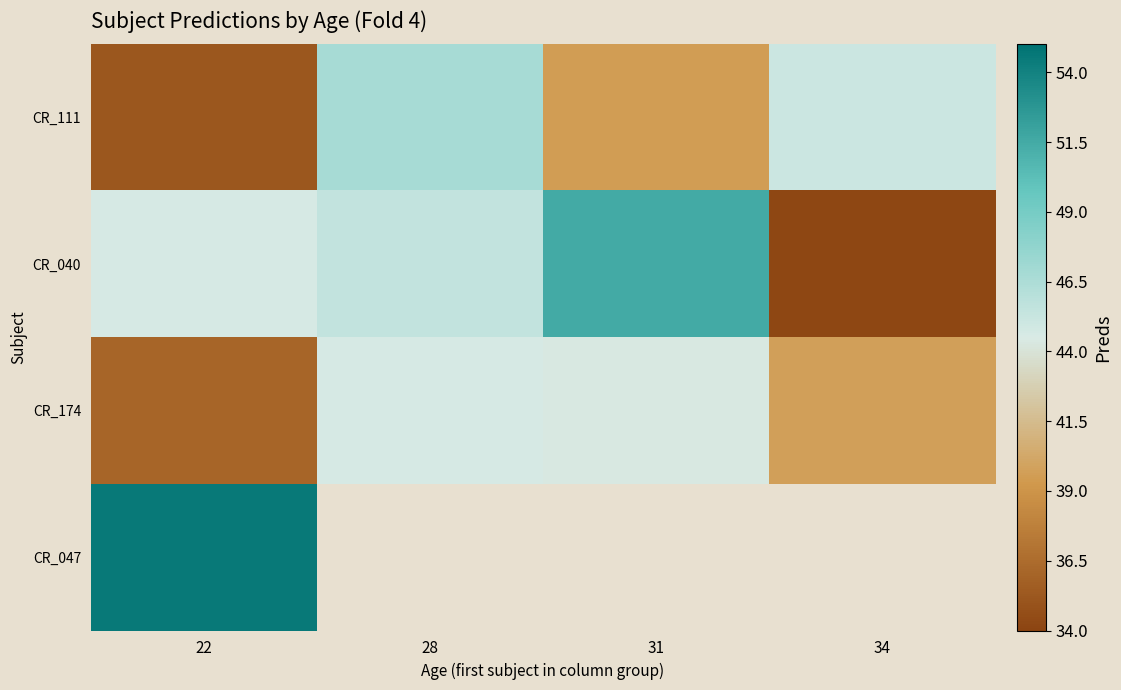

At how many categories does at least one series exceed 53?

1